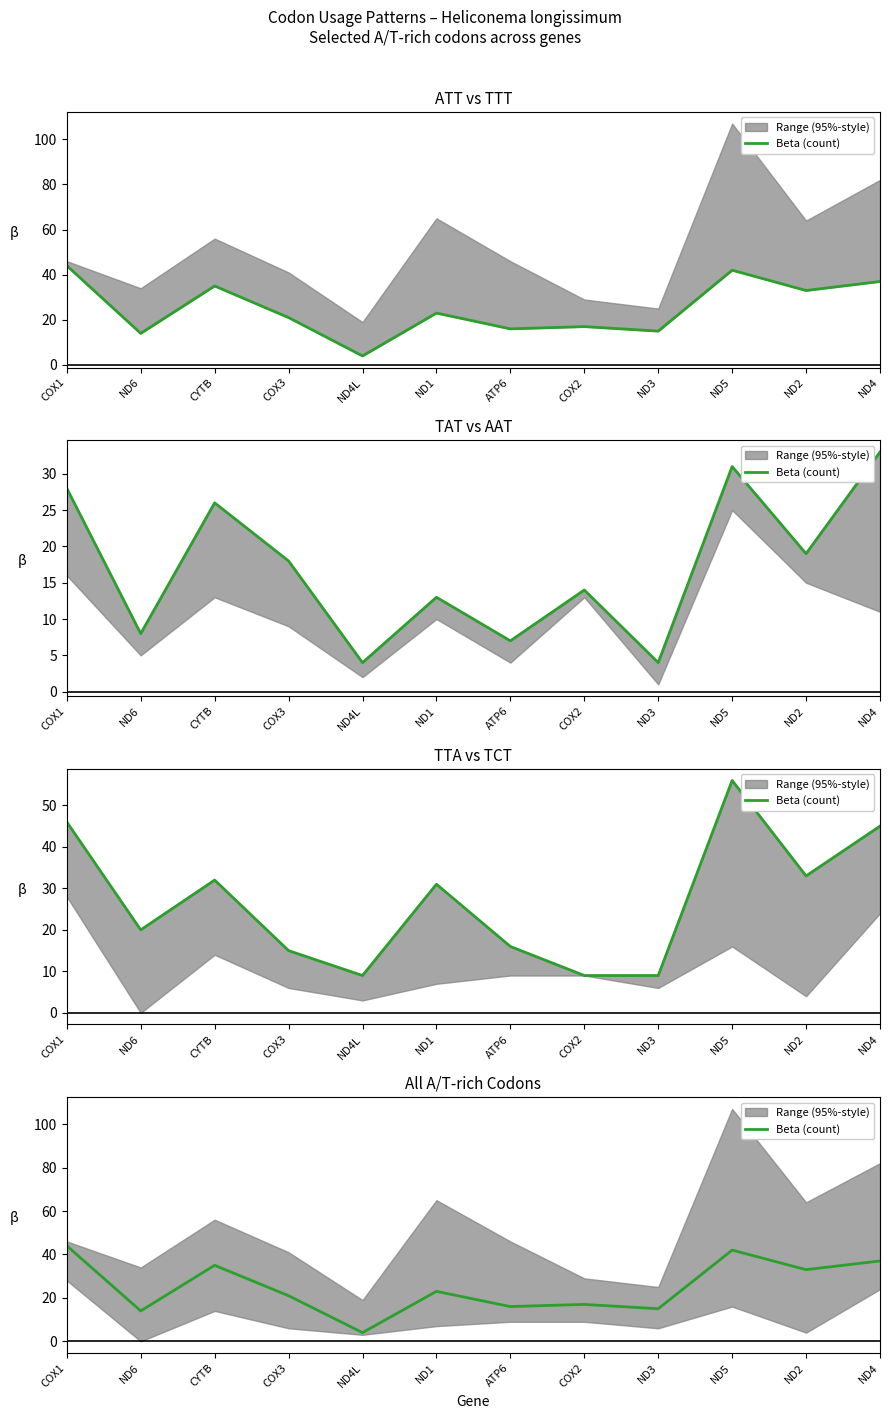

How many lines are shown in the chart?

1